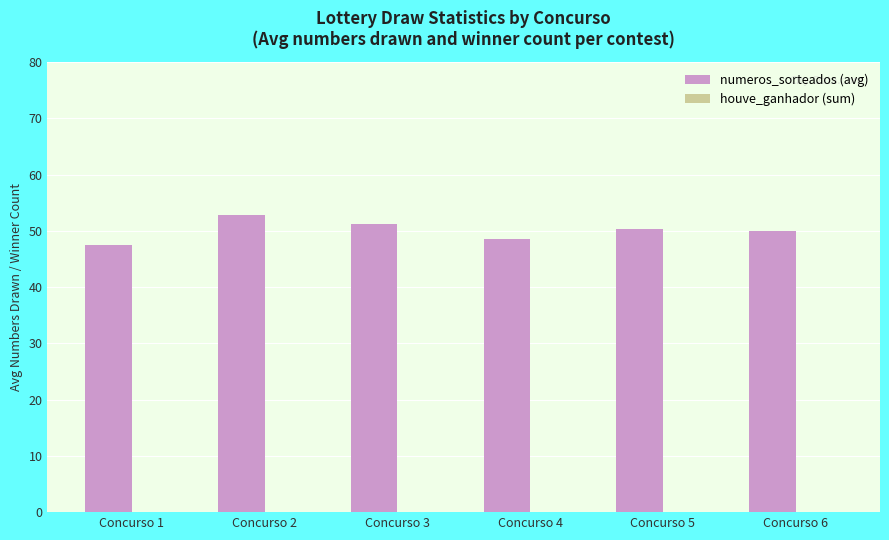

The chart shows a value of 65.5 at Concurso 4. True or false?

False